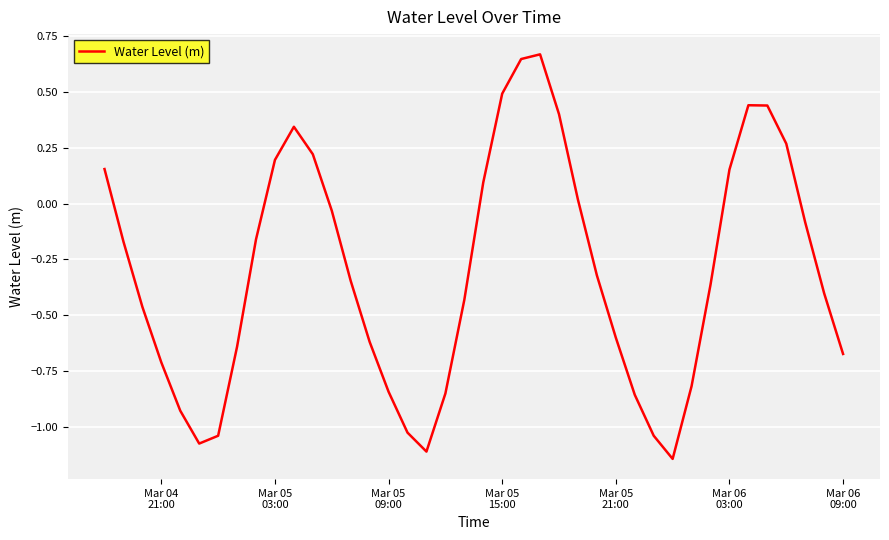

What is the difference between the maximum and minimum values?

1.8